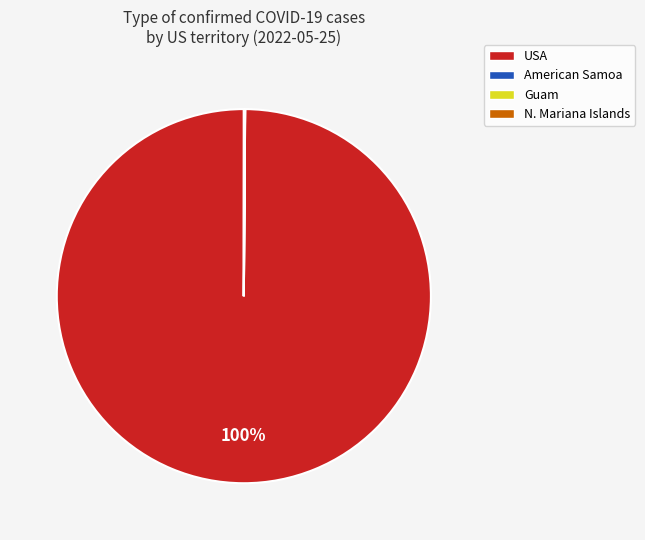

What is the largest slice in the pie chart?

USA